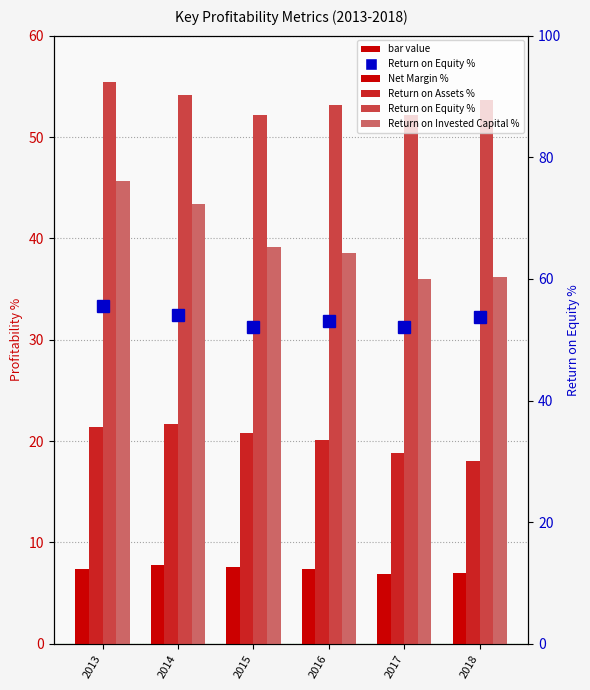

Read the Return on Assets % value at 2015.

20.8